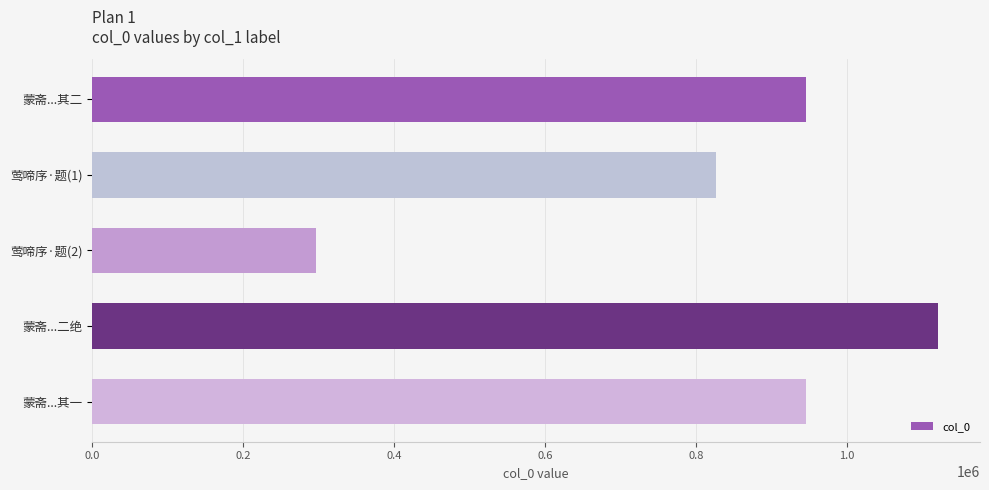

What is the maximum value shown in the chart?

1119959